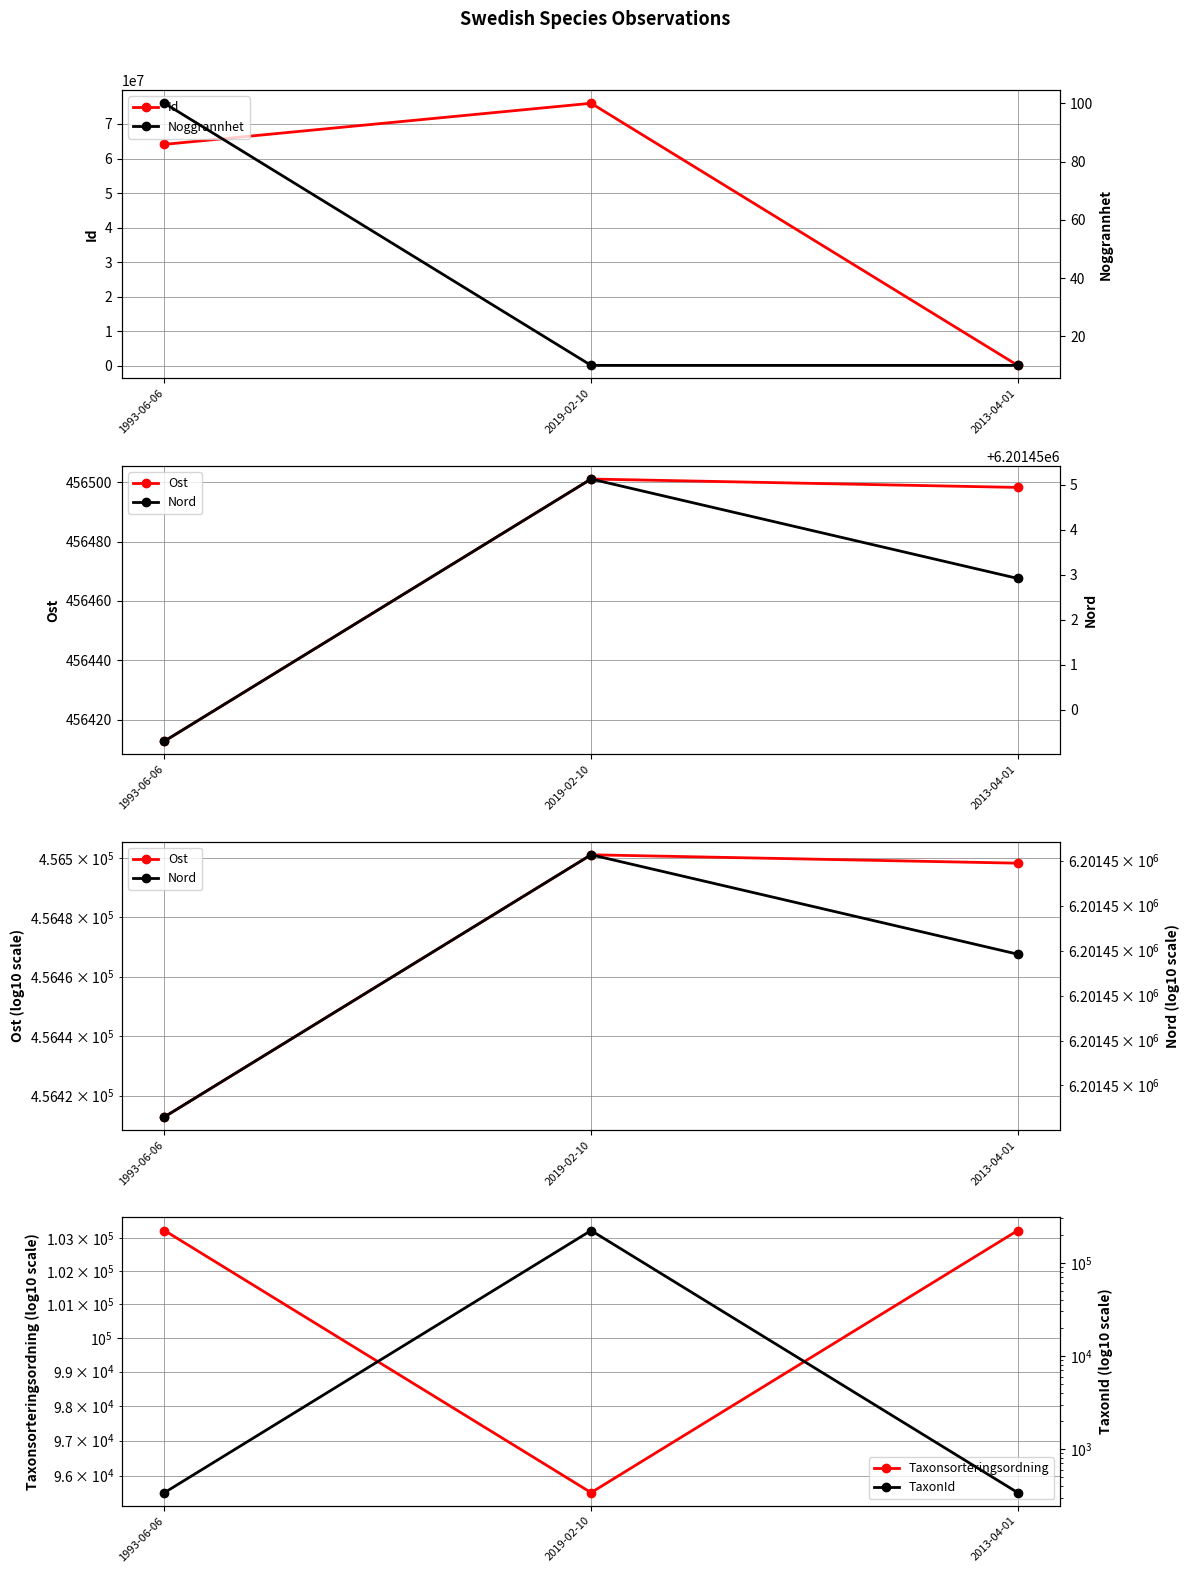

Is it true that Id equals 26277208.4 at 2019-02-10?

False